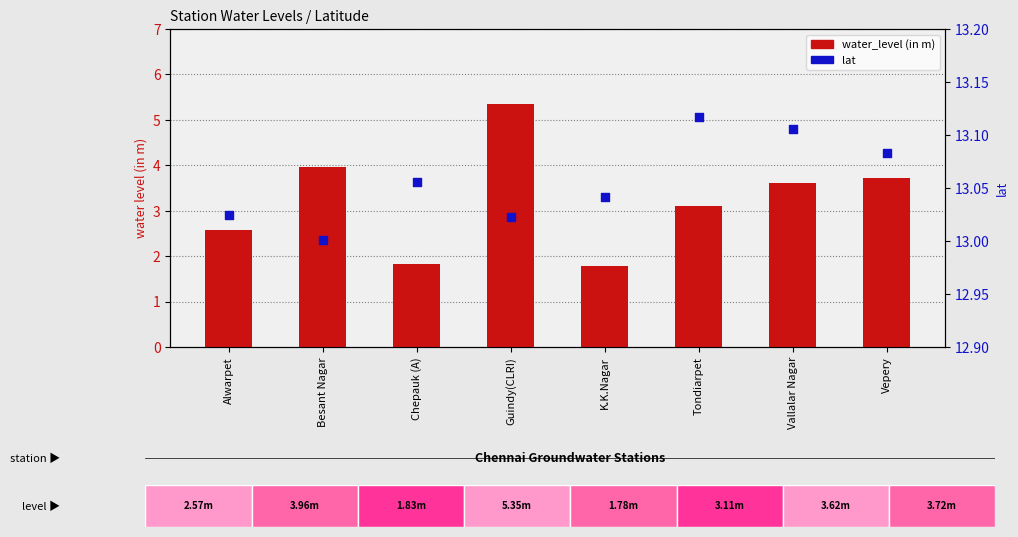

What is the total value across all series at K.K.Nagar?

14.8